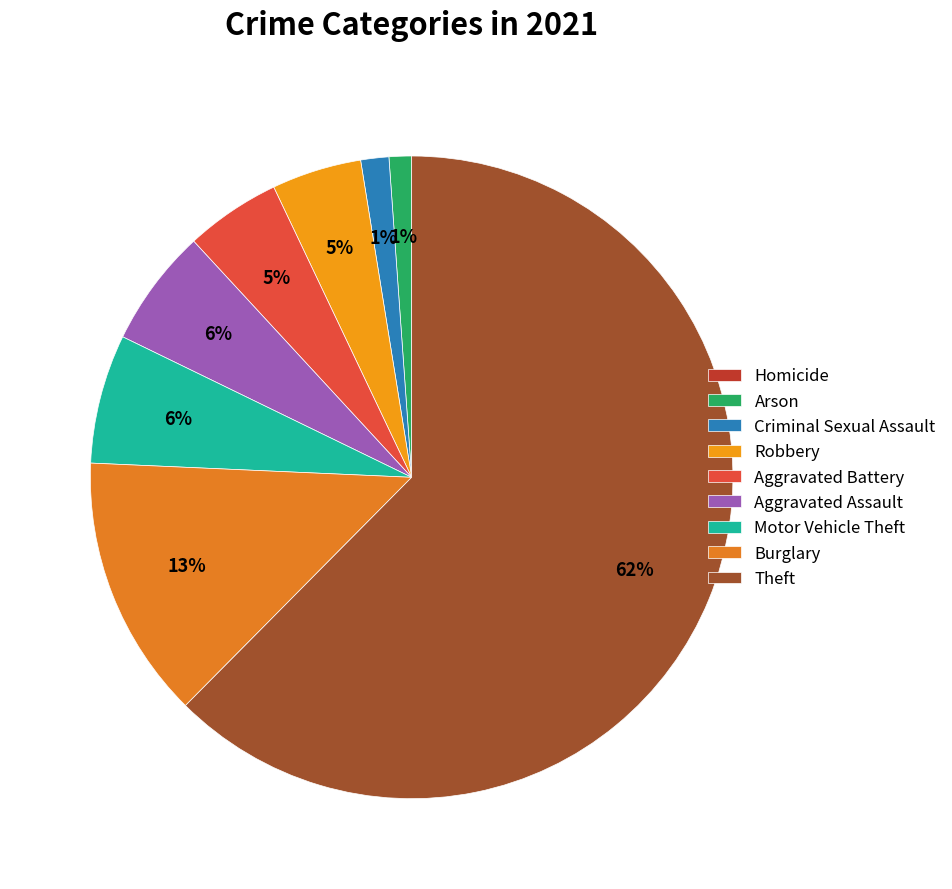

How much of the chart is everything except Arson?

98.9%